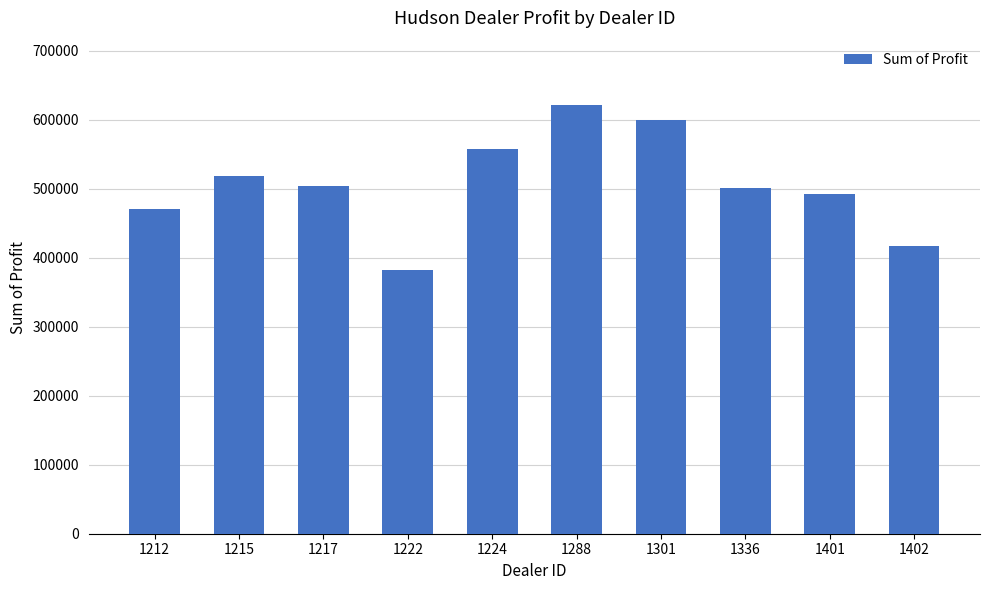

Which category has the highest value across all series?

1288